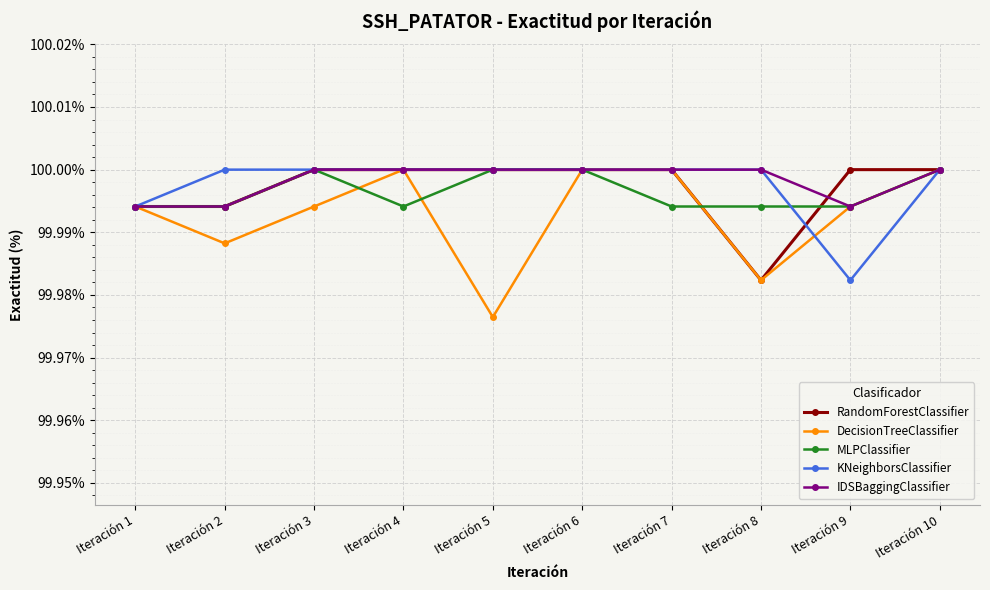

What is the total value across all series at Iteración 7?

500.0